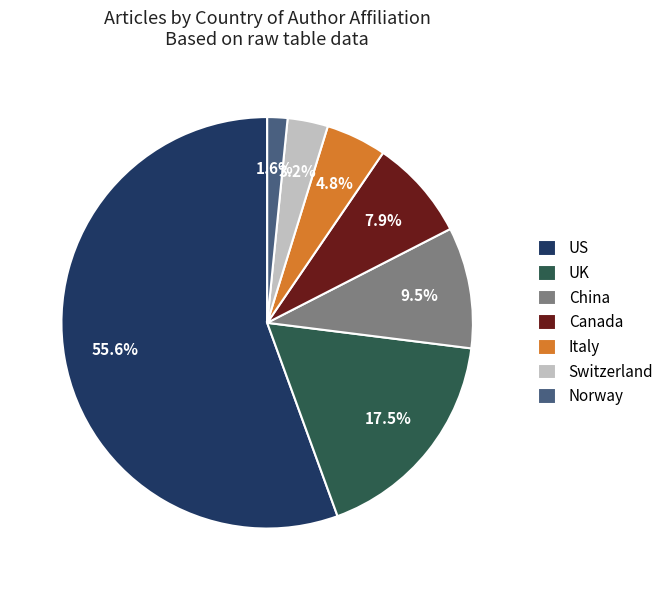

How many slices are in this pie chart?

7